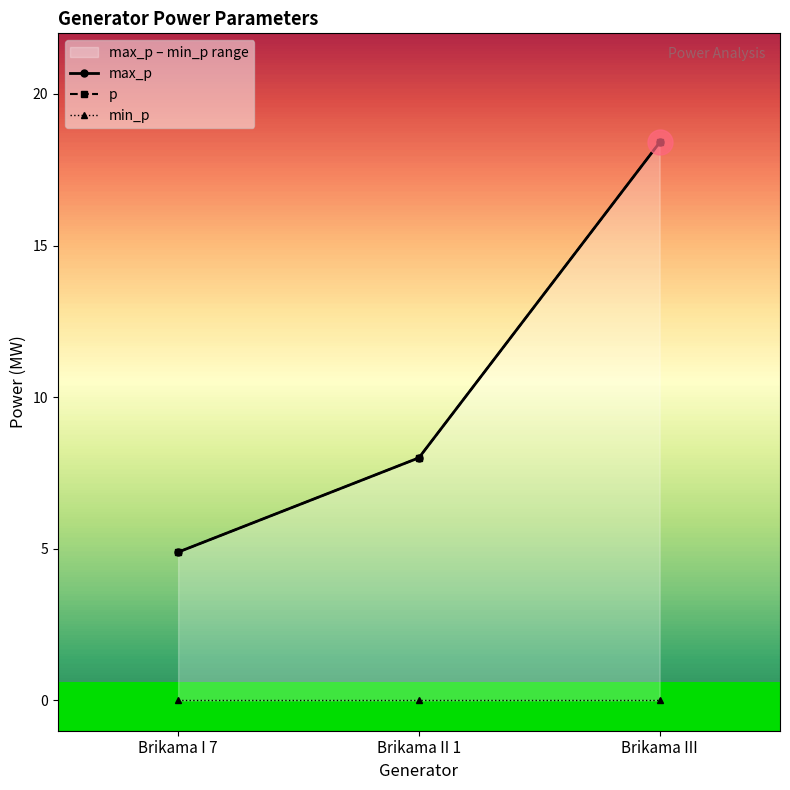

Rank the series by their maximum value, from highest to lowest.

max_p, p, min_p